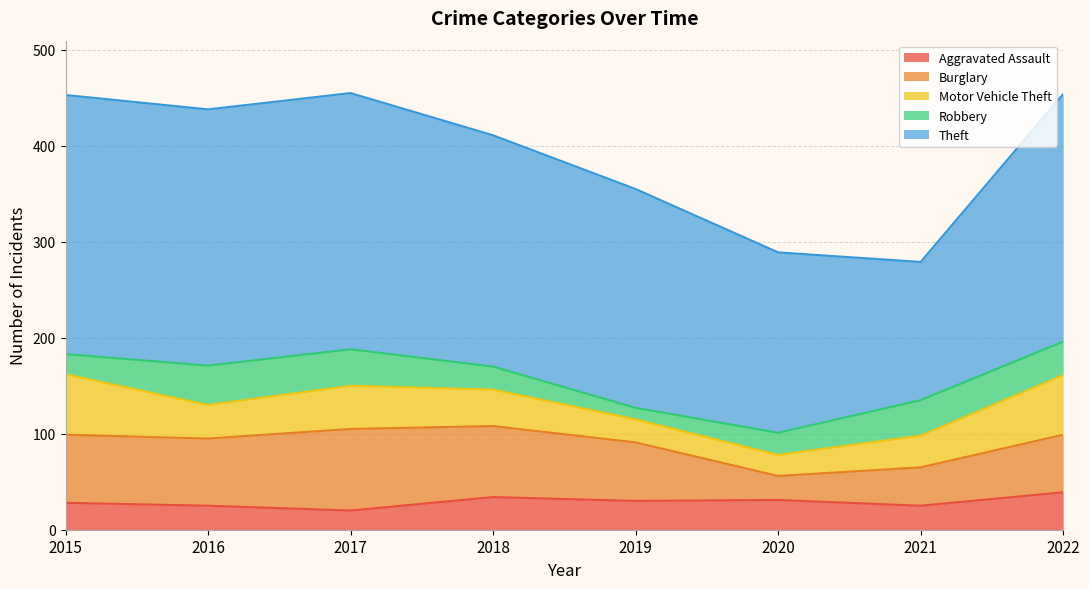

In Aggravated Assault, how many points are lower than both neighbors (excluding endpoints)?

3